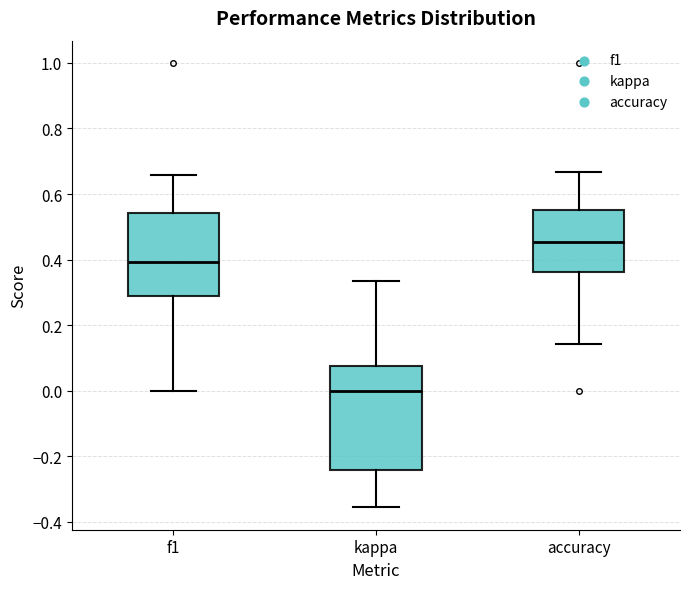

Which box is the tallest, from its lower edge to its upper edge?

kappa